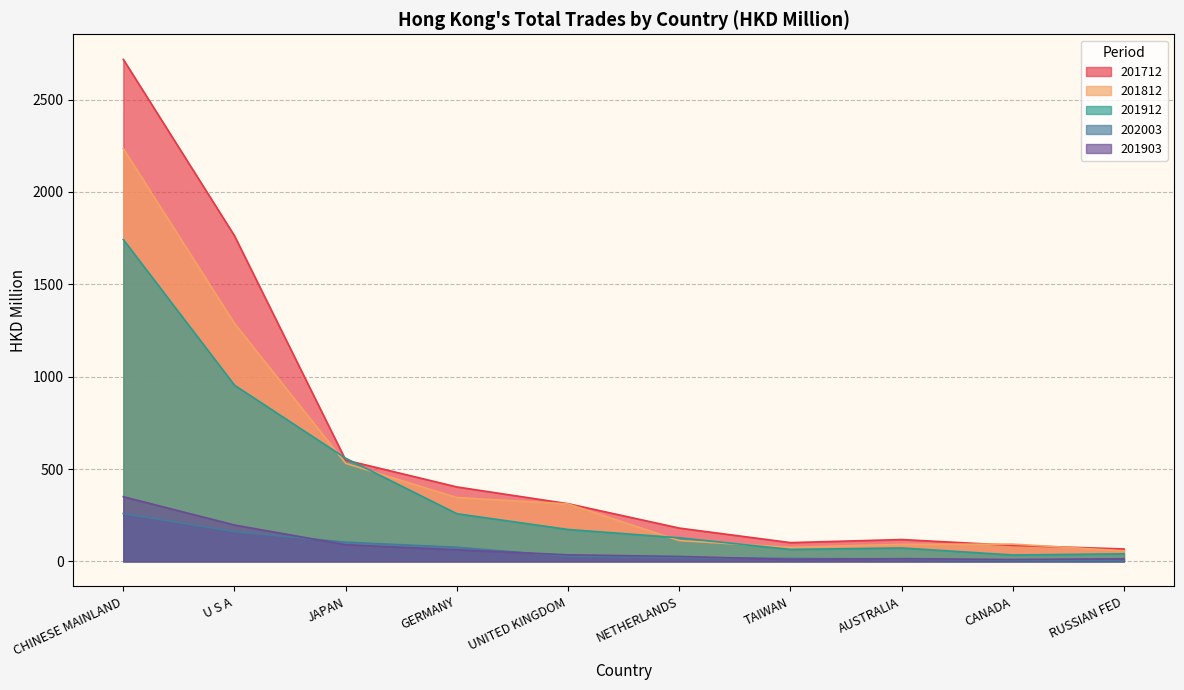

Reading left to right, what are all the values shown in this chart?

201712: 2717.4	1762.3	548.2	403.0	312.4	180.3	101.6	118.3	86.7	67.3
201812: 2234.5	1287.8	530.8	345.6	311.1	112.6	76.5	92.3	93.5	57.1
201912: 1742.2	953.7	558.4	258.1	172.8	127.7	64.7	72.7	34.8	41.0
202003: 258.8	161.1	103.9	76.4	27.8	20.2	16.1	12.7	5.1	4.3
201903: 350.2	196.9	90.2	62.9	35.6	26.8	11.2	14.7	10.2	14.1